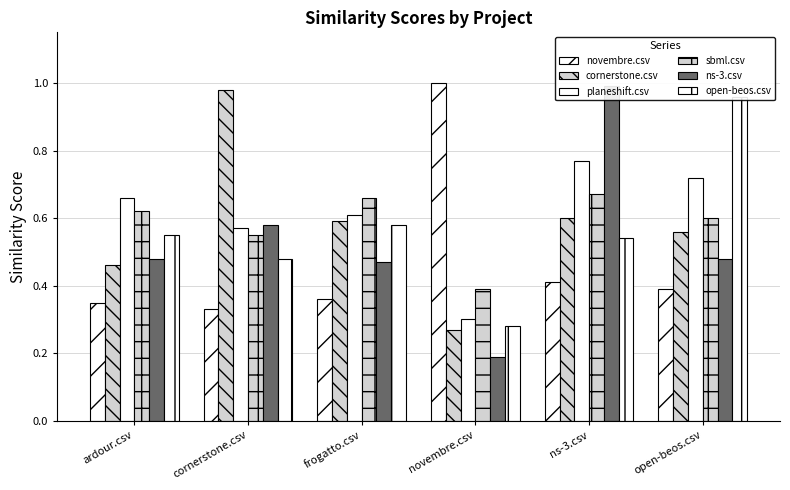

Are the bars horizontal?

No